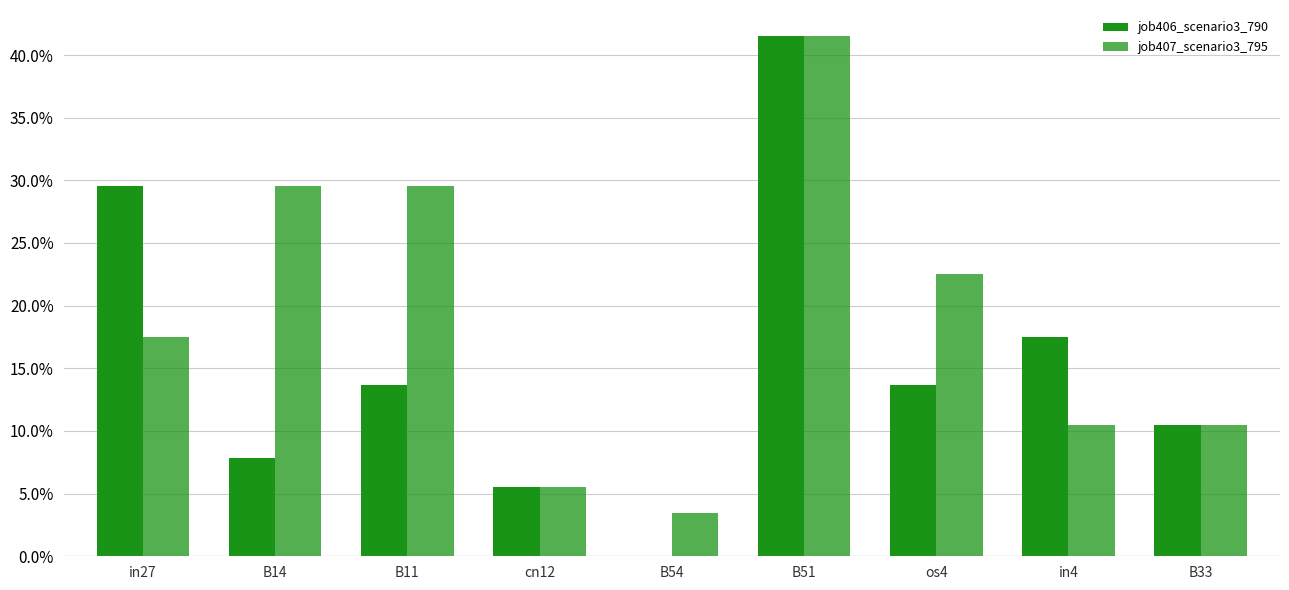

At which category does the chart reach its peak across all series?

B51